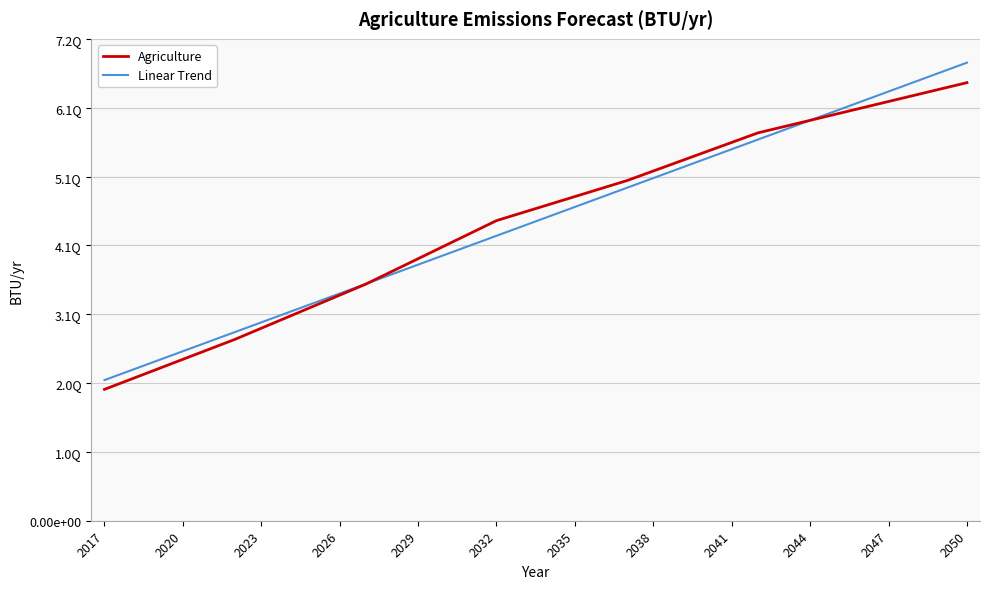

Rank the series by their maximum value, from lowest to highest.

Agriculture, Linear Trend